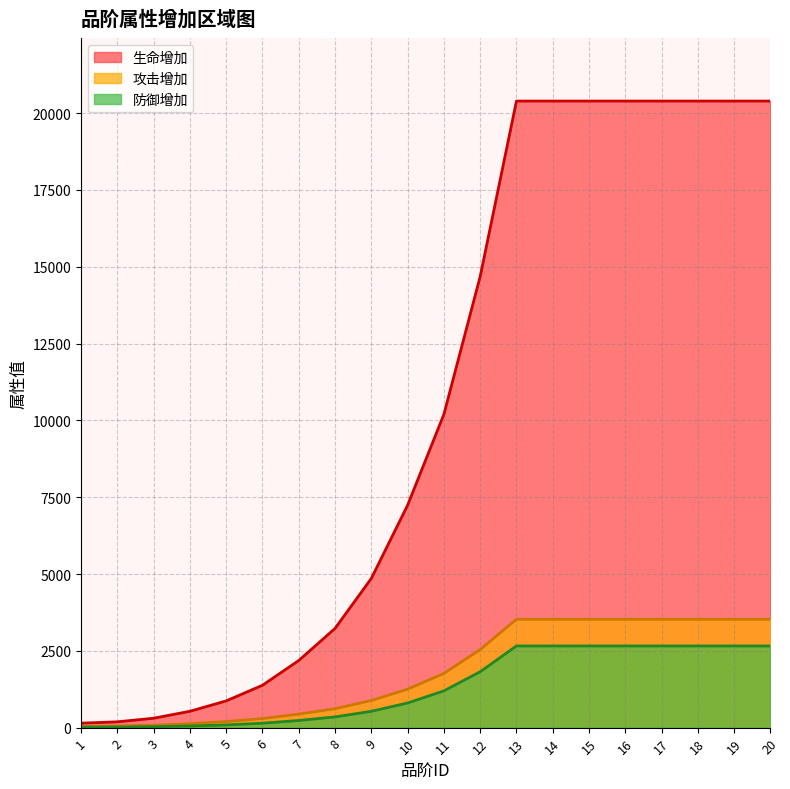

Where is 防御增加 nearest to the value 1336?

11